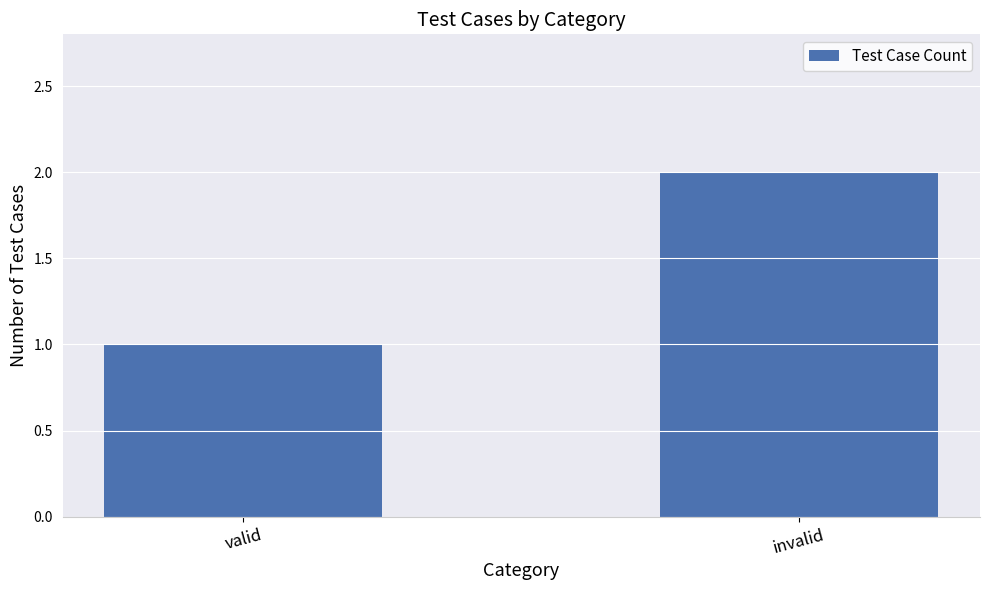

What position from the right is invalid?

1